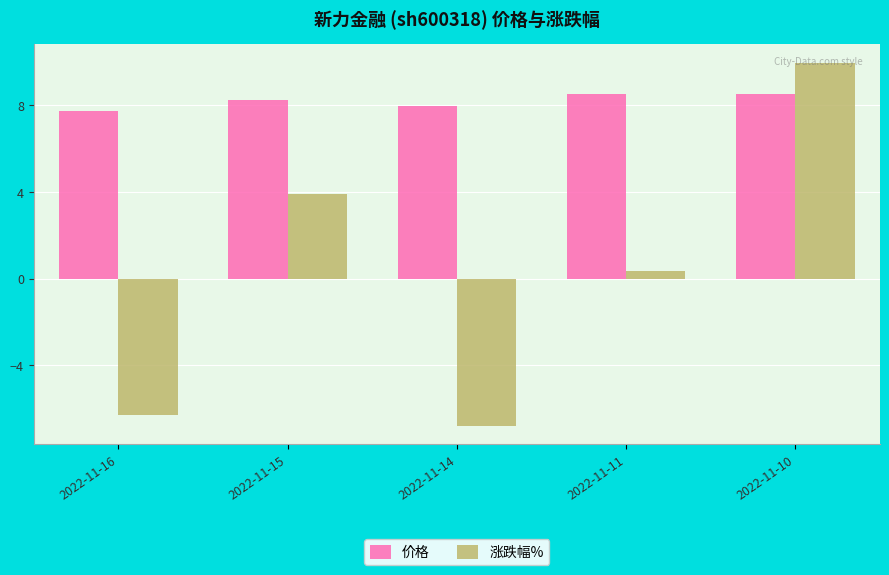

What is the sum of all 价格 values?

41.0